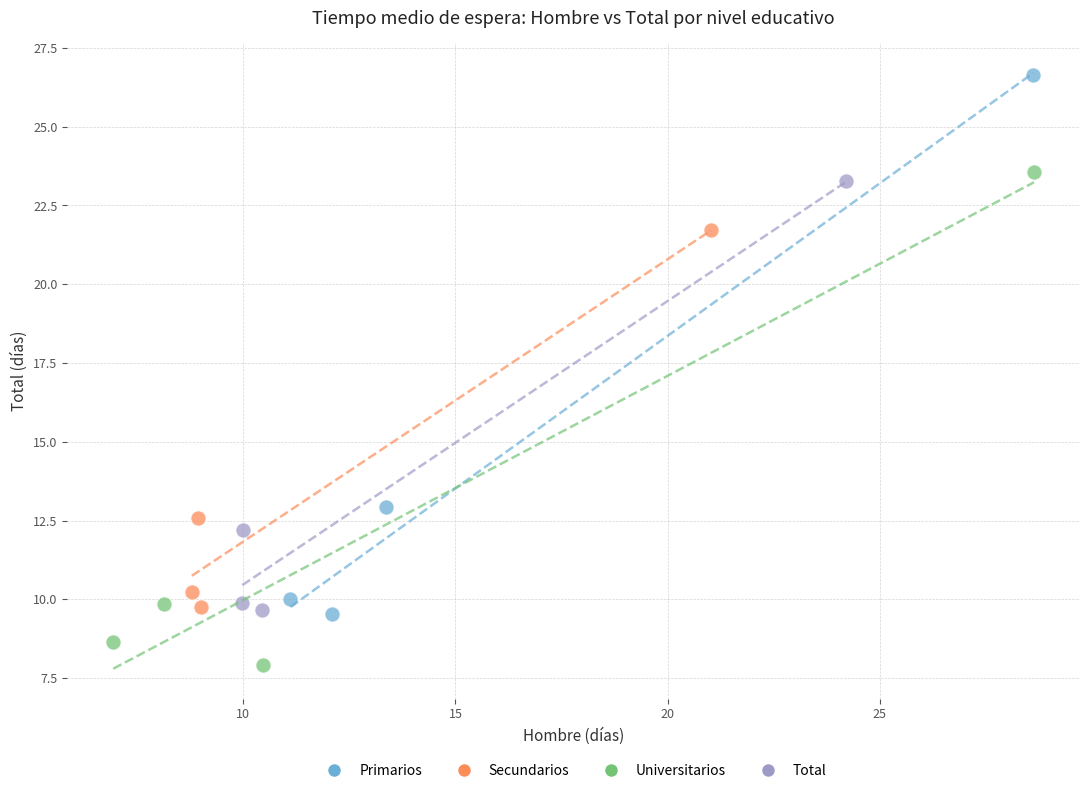

Which series has the widest spread of Y values?

Primarios